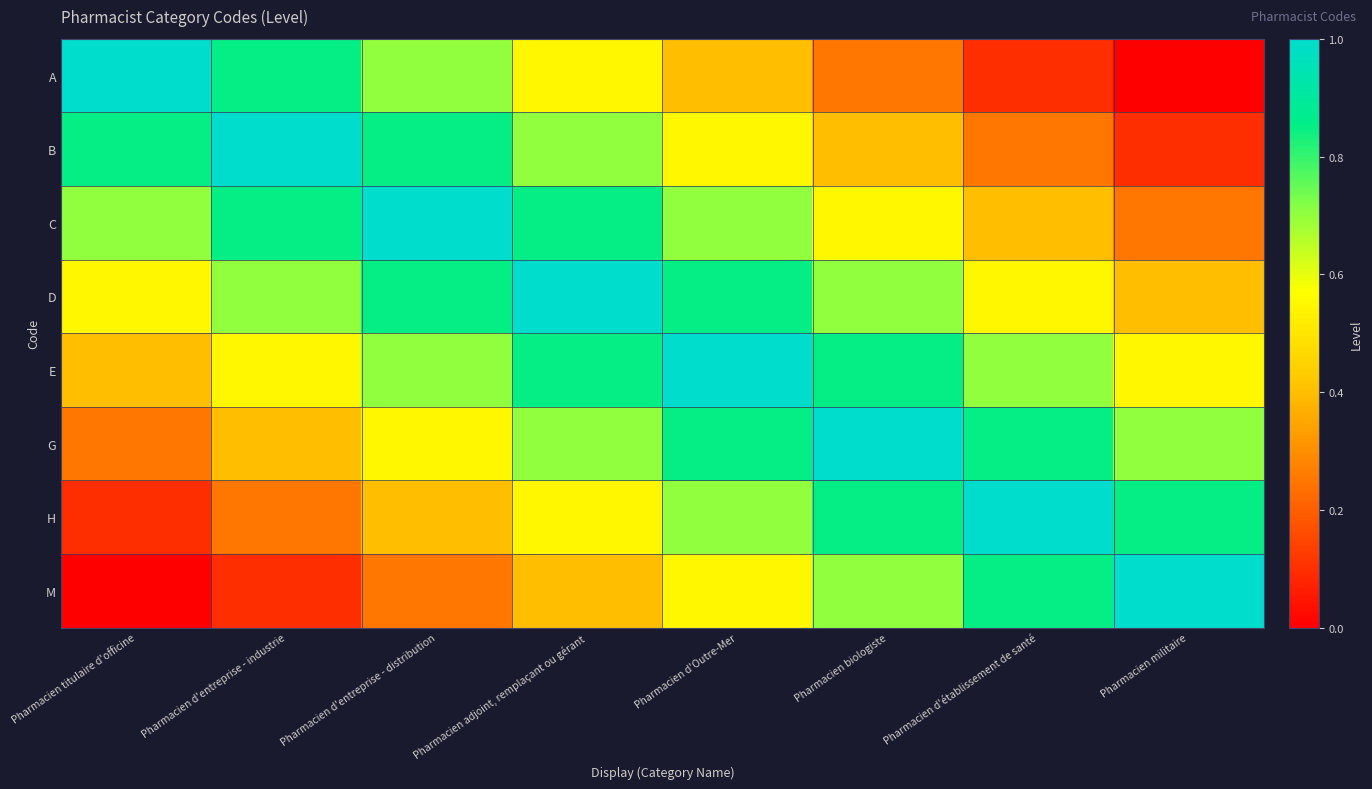

Which has a higher value, Pharmacien d'Outre-Mer or Pharmacien d'entreprise - industrie?

Pharmacien d'entreprise - industrie